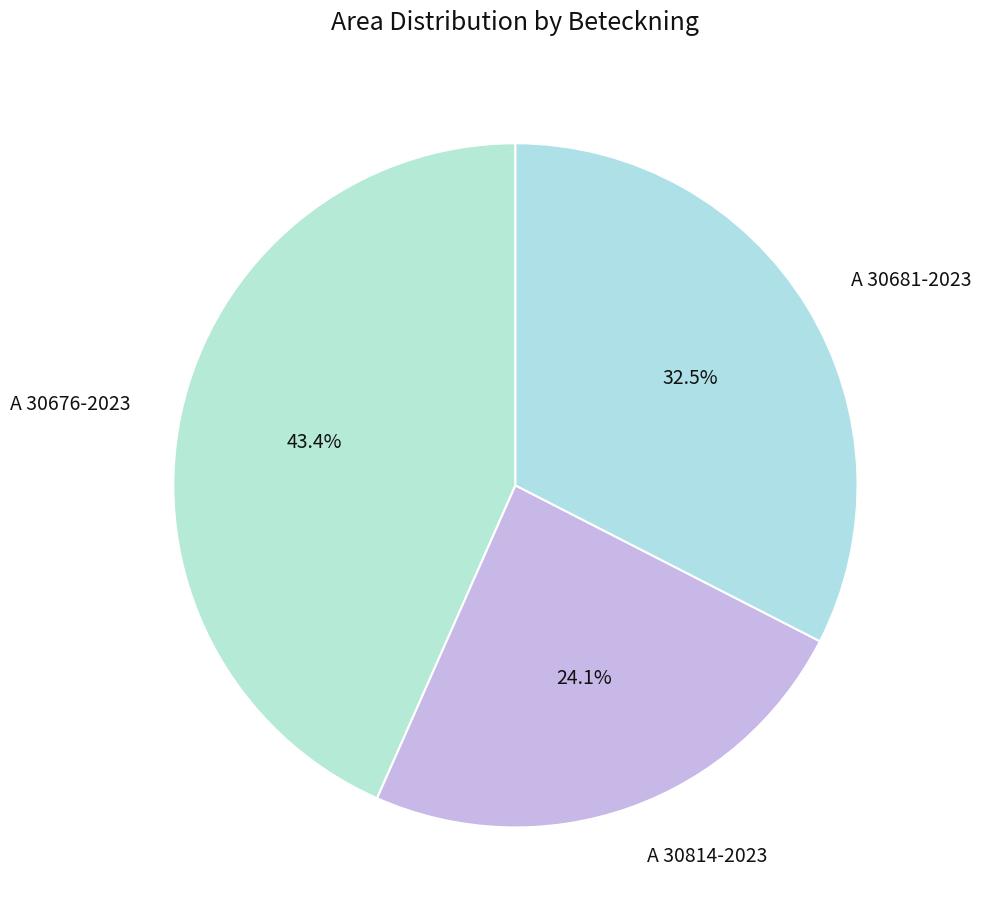

Approximately how many times larger is the value at A 30814-2023 compared to A 30681-2023?

0.7